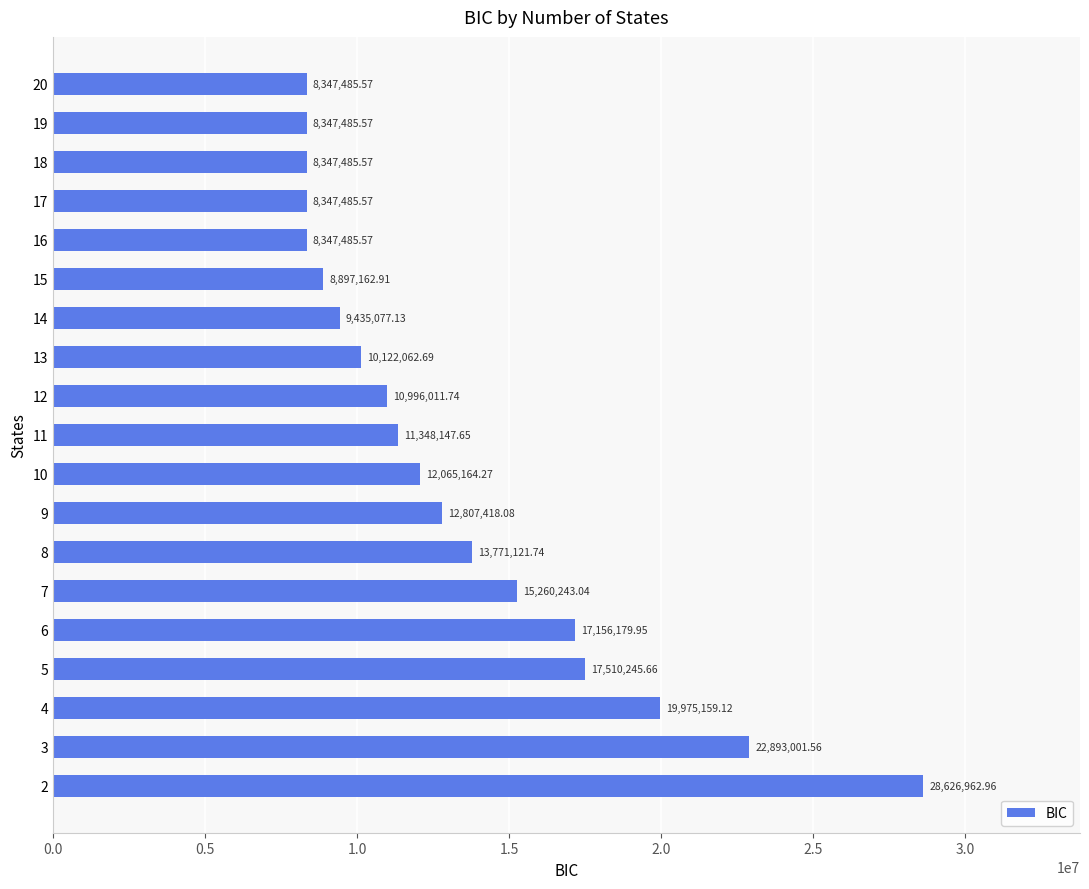

What is the sum of the values at 2 and 9?

41434381.0